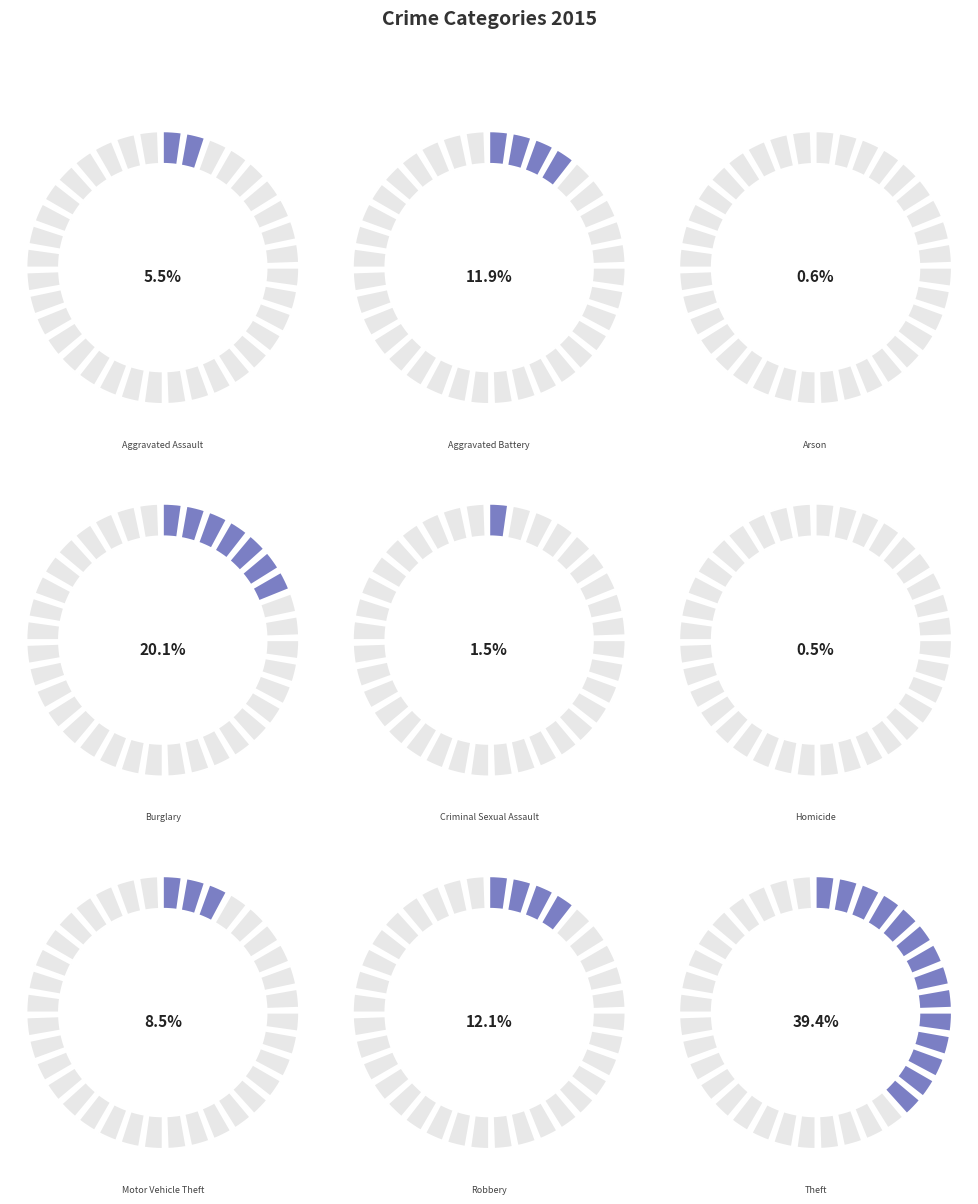

Combined, do Homicide and Motor Vehicle Theft account for over 50%?

No